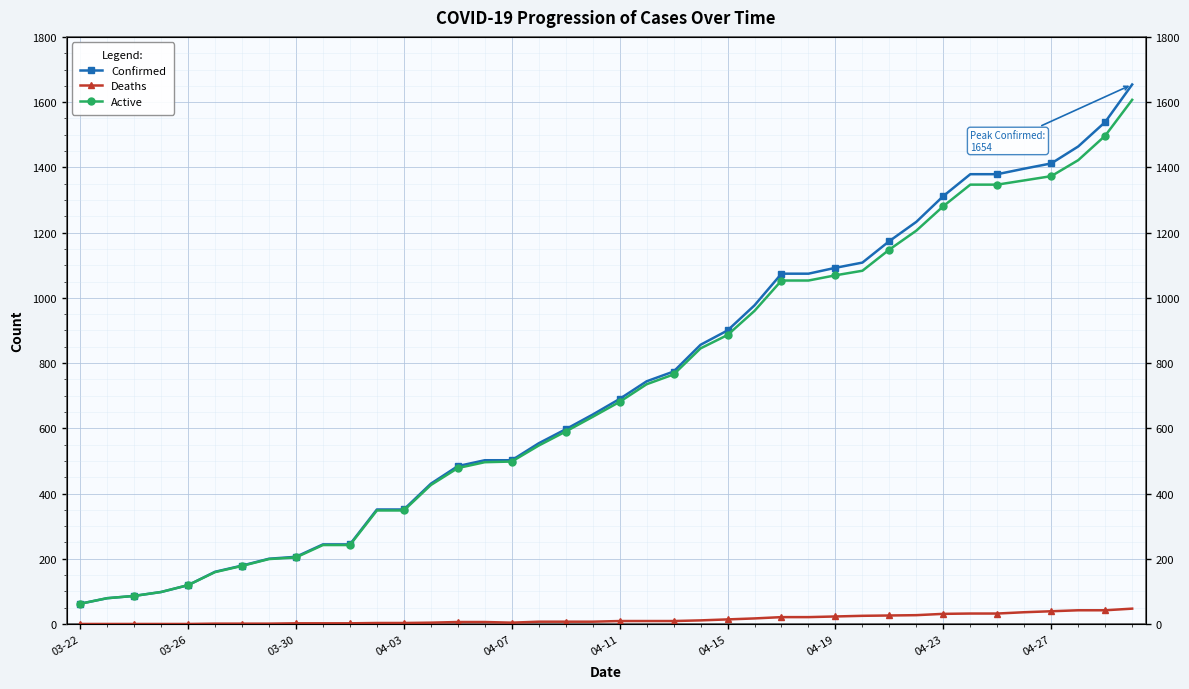

Is the value of Deaths at 04-19 greater than the value of Confirmed at 31?

No